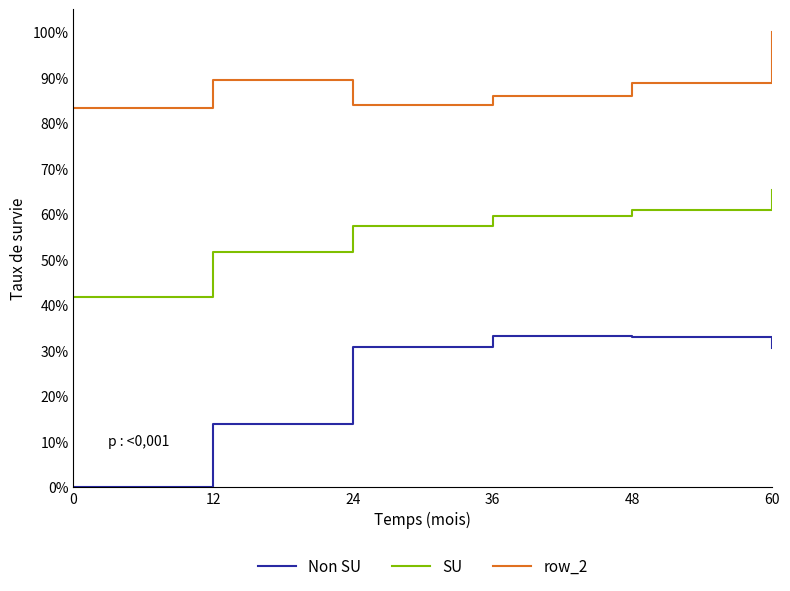

Reading left to right, extract all data points from this chart.

Non SU: 0=0.0	12=0.1	24=0.3	36=0.3	48=0.3	60=0.3
SU: 0=0.4	12=0.5	24=0.6	36=0.6	48=0.6	60=0.7
row_2: 0=0.8	12=0.9	24=0.8	36=0.9	48=0.9	60=1.0